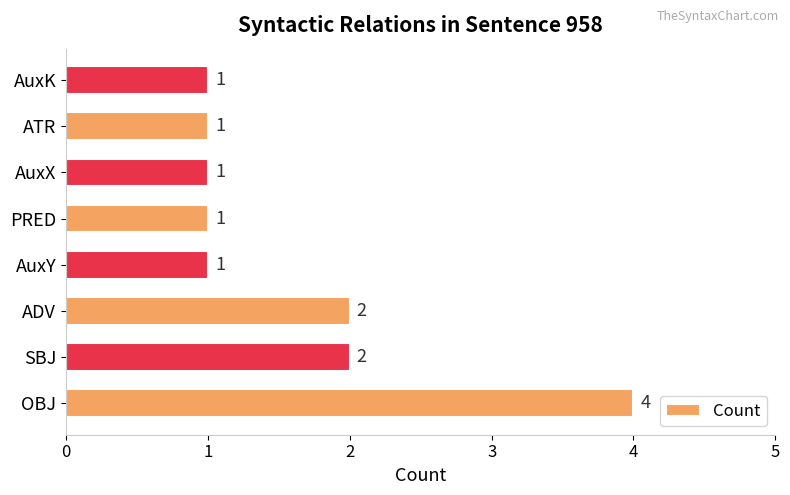

True or false: the data shows 1 at AuxX.

True